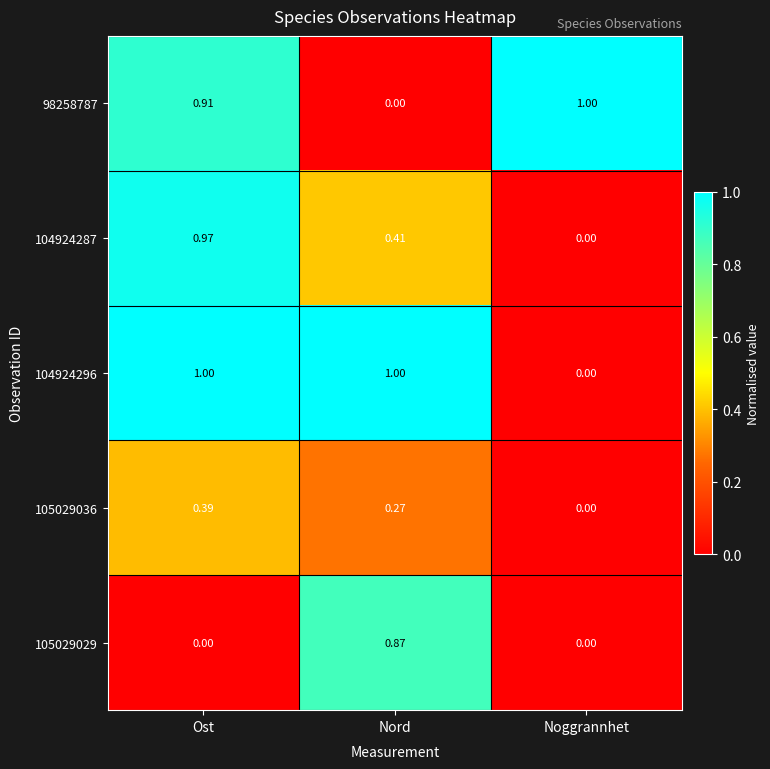

At which label does 104924296 reach its minimum?

Noggrannhet